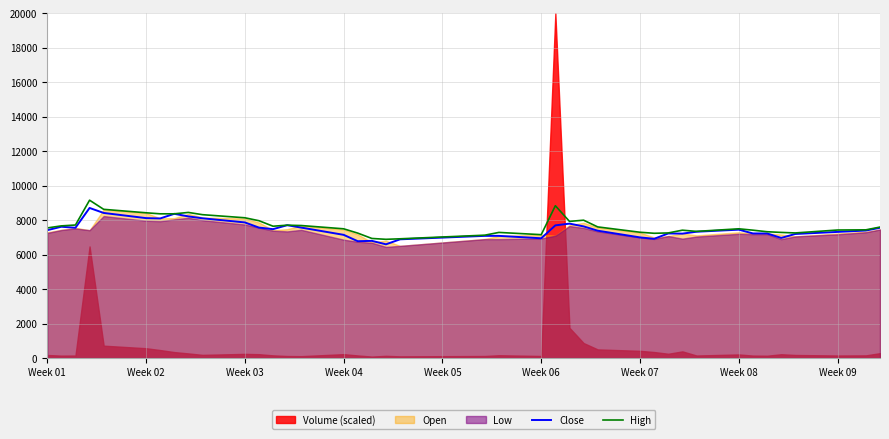

Does the chart display data point markers on the line(s)?

No